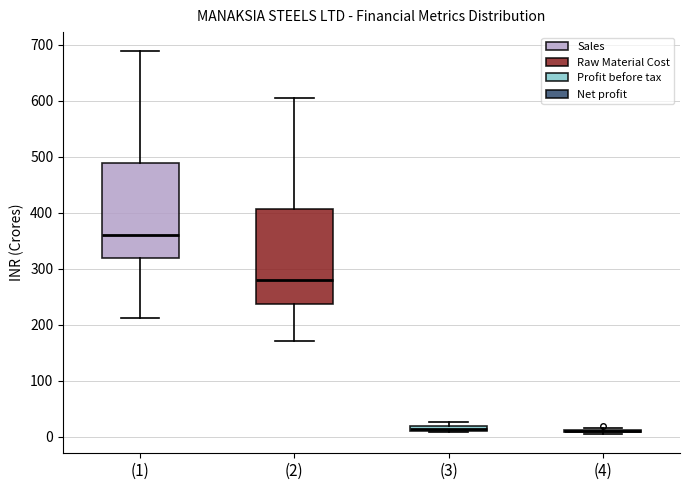

Where does the median line of the box for (1) sit on the y-axis? The values are not printed on the chart, so give them approximately, as read against the axis.

360